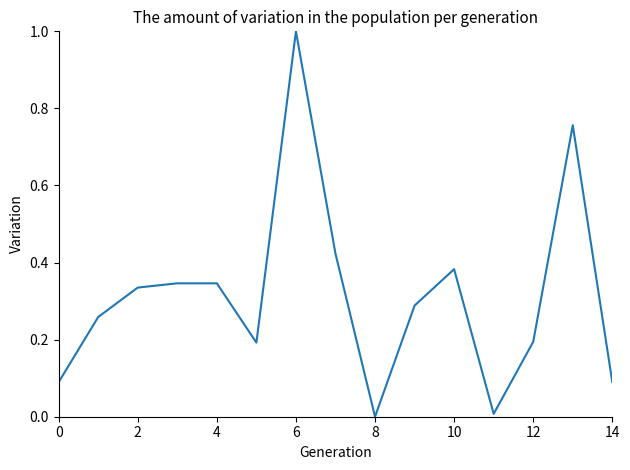

What is the greatest value displayed?

1.0